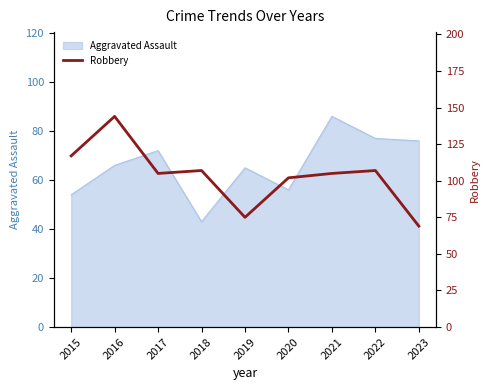

What is the maximum value shown in the chart?

144